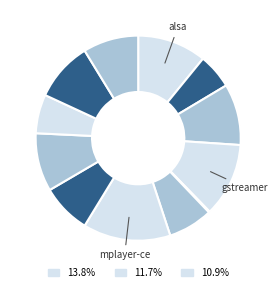

Does any single category account for the majority?

No